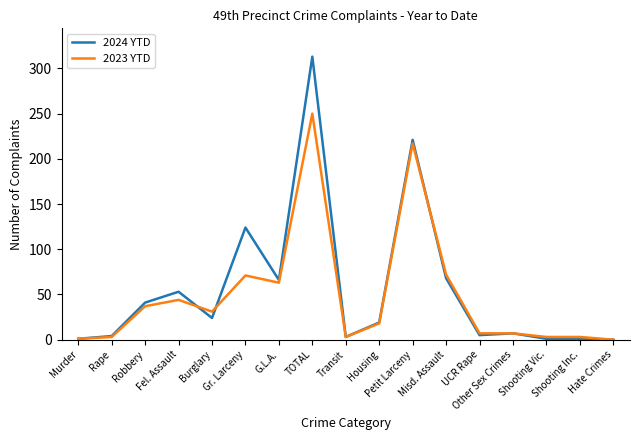

Which series has the largest range (max minus min)?

2024 YTD